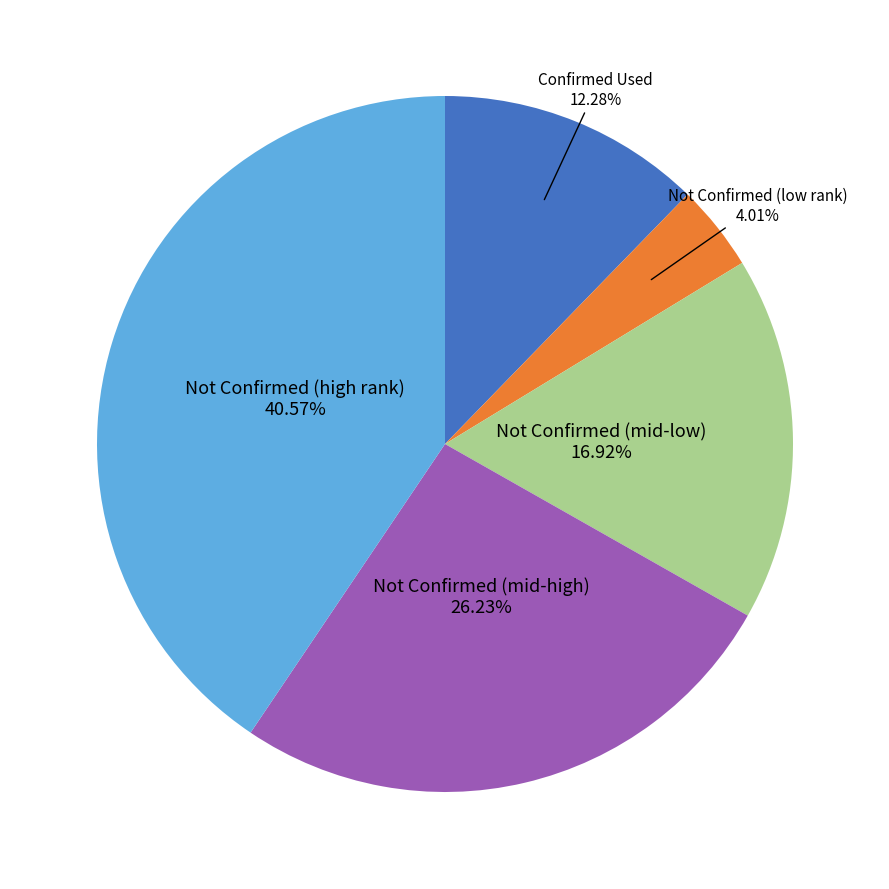

To the nearest percent, what is the difference between the largest and smallest slice percentages?

37%